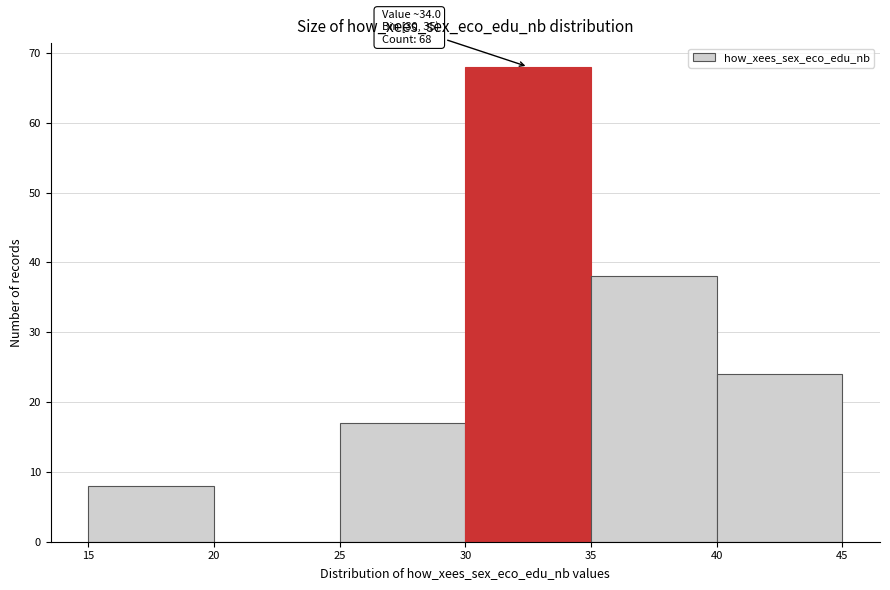

Which range on the x-axis has the tallest bar?

30 to 35